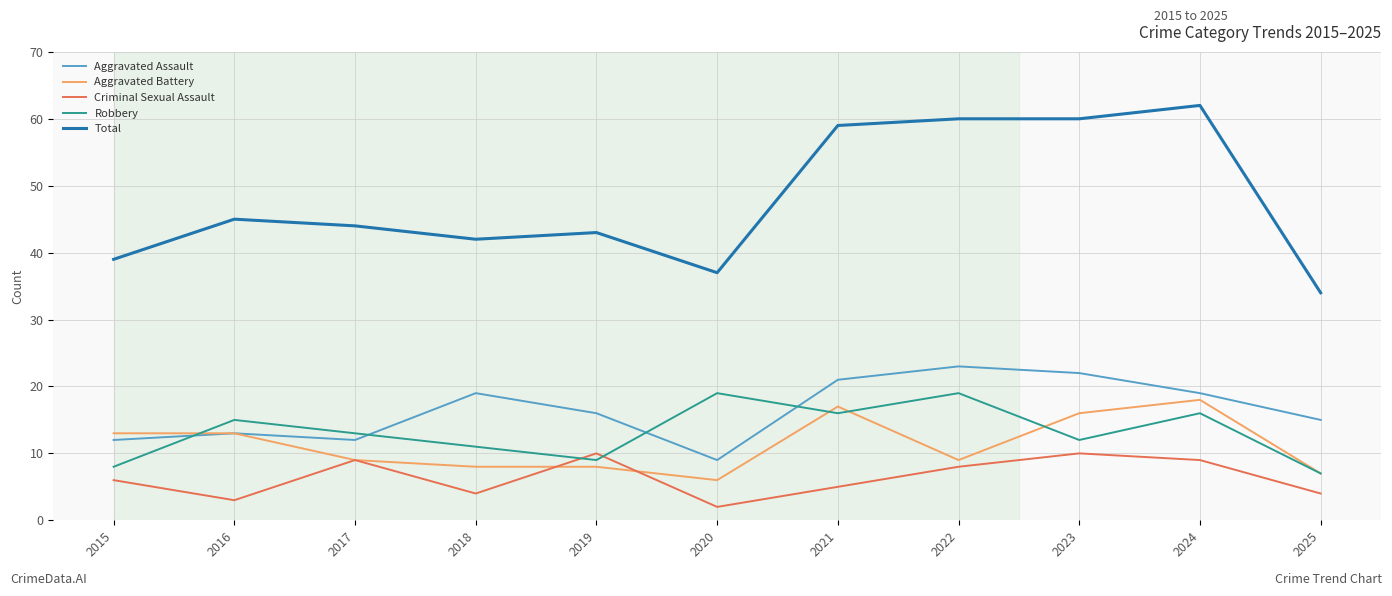

Reading left to right, transcribe all the data shown in this chart.

Aggravated Assault: 12	13	12	19	16	9	21	23	22	19	15
Aggravated Battery: 13	13	9	8	8	6	17	9	16	18	7
Criminal Sexual Assault: 6	3	9	4	10	2	5	8	10	9	4
Robbery: 8	15	13	11	9	19	16	19	12	16	7
Total: 39	45	44	42	43	37	59	60	60	62	34